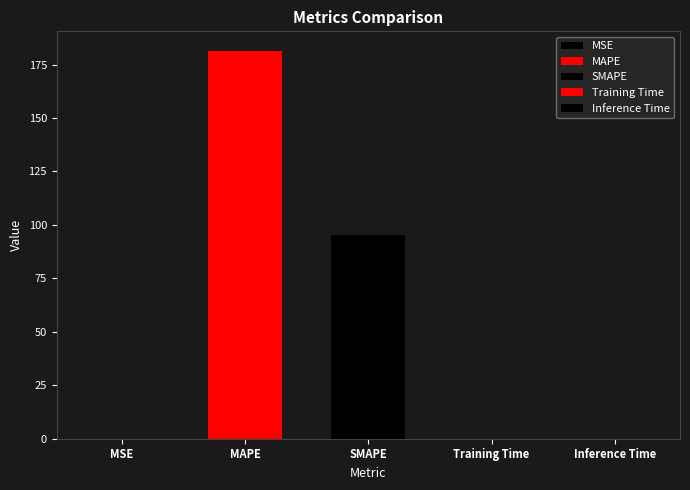

What is the label of the 2nd bar from the left?

MAPE